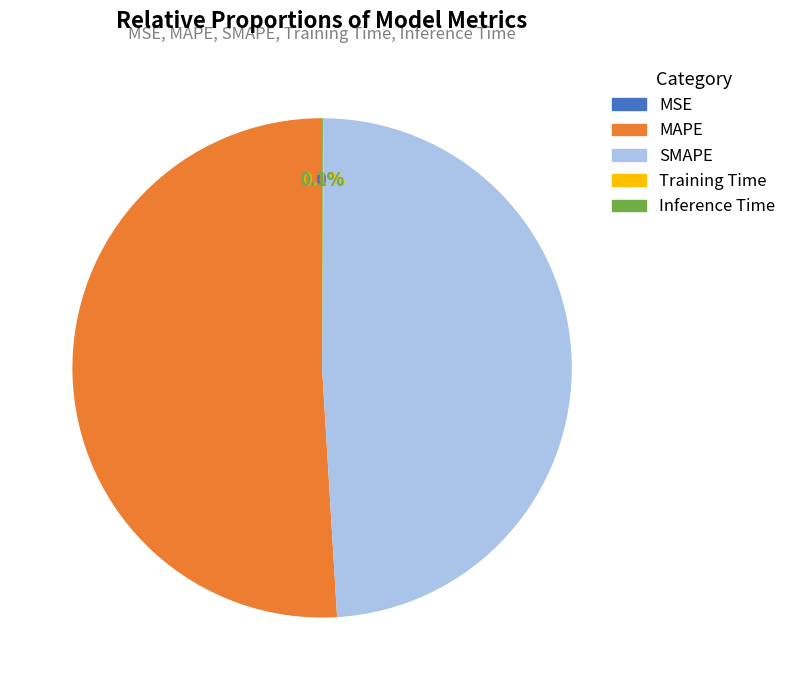

To the nearest percent, what portion does MAPE represent?

51%